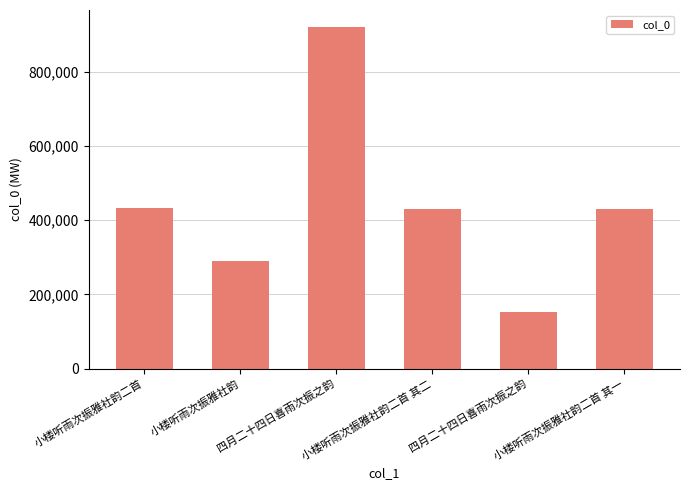

List the labels in order of value, smallest first.

四月二十四日喜雨次振之韵, 小楼听雨次振雅社韵, 小楼听雨次振雅社韵二首 其一, 小楼听雨次振雅社韵二首 其二, 小楼听雨次振雅社韵二首, 四月二十四日喜雨次振之韵